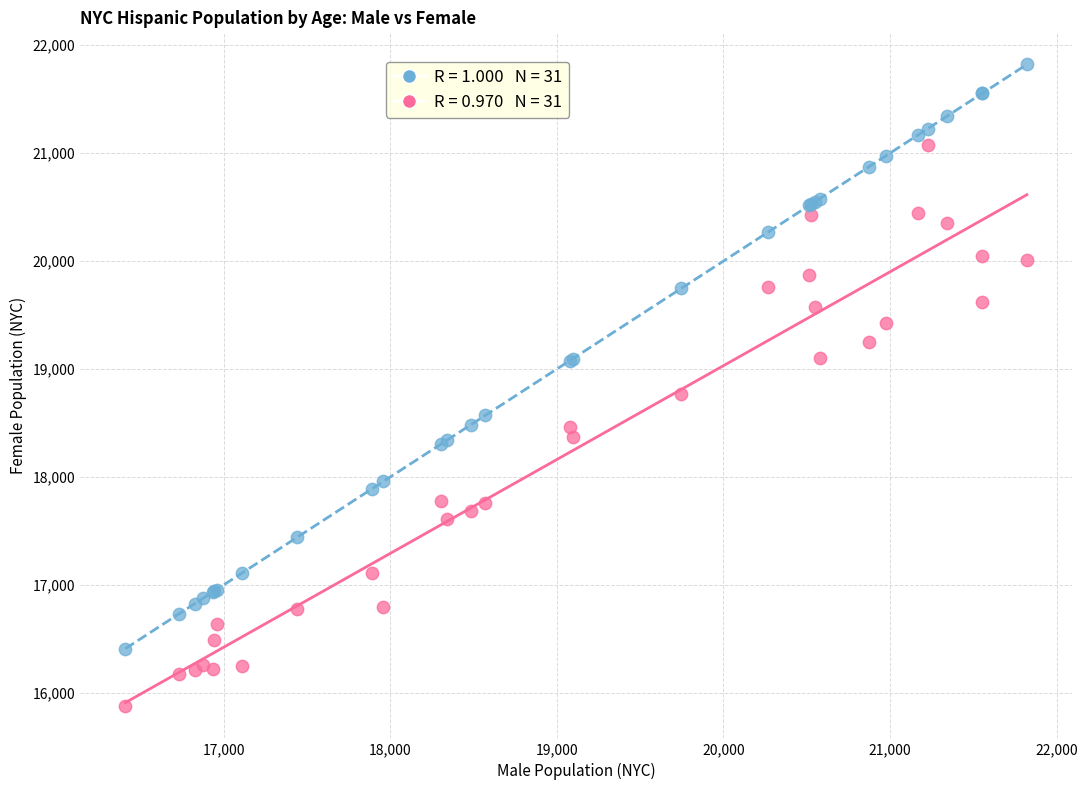

Across all series, what Y value is closest to 18848?

18769